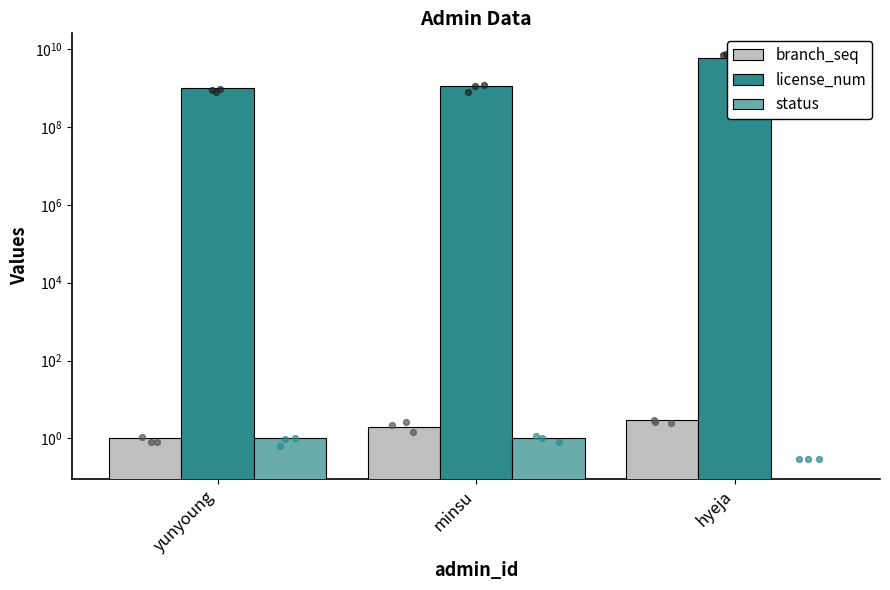

Which series contains the highest Y value?

license_num